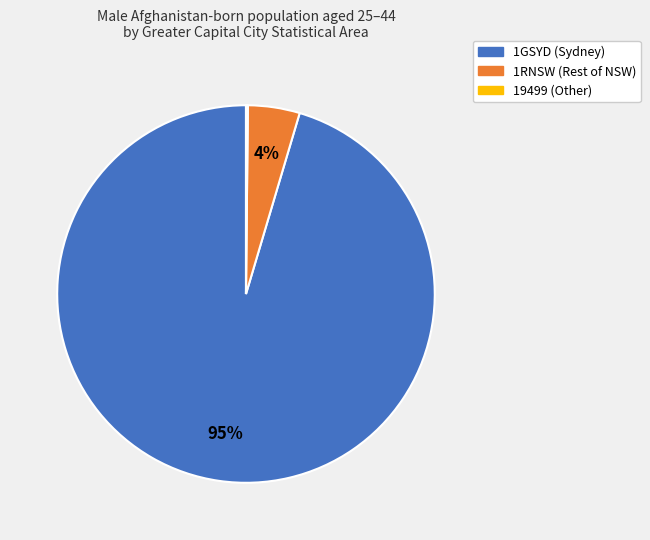

Is there a majority slice in this chart?

Yes